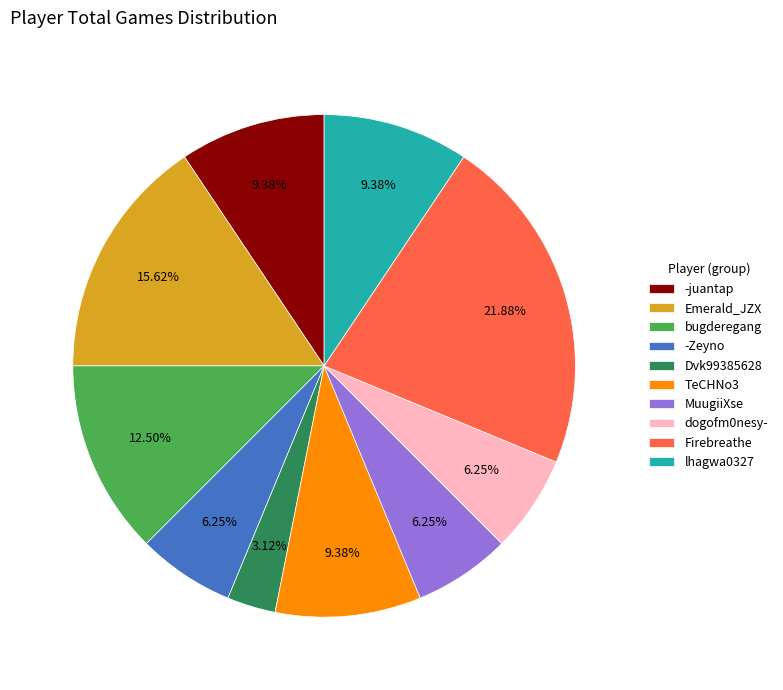

Which has a higher value, -juantap or Emerald_JZX?

Emerald_JZX